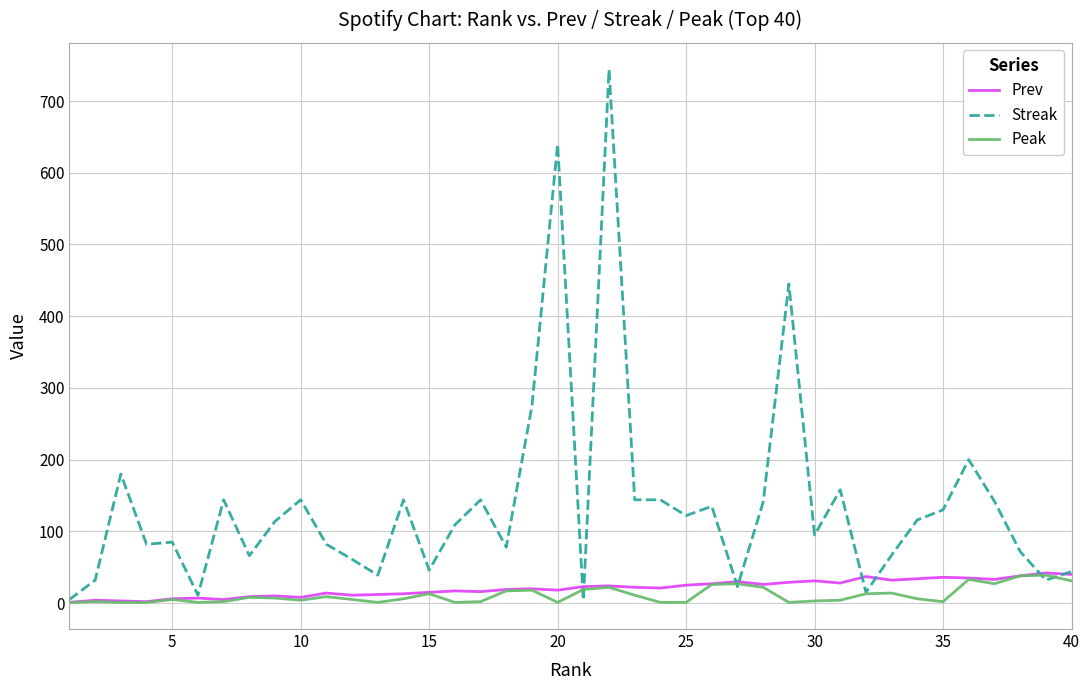

True or false: Peak has more than 2 points higher than both neighbors.

True